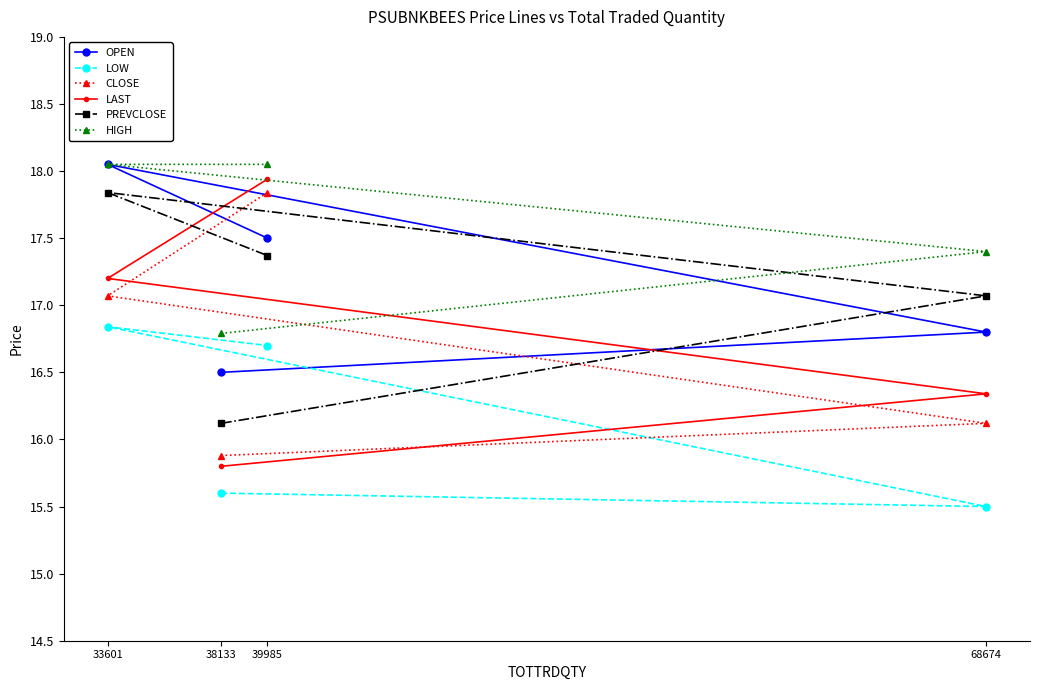

What is the value of the LOW point at the 2nd from the left?

15.6